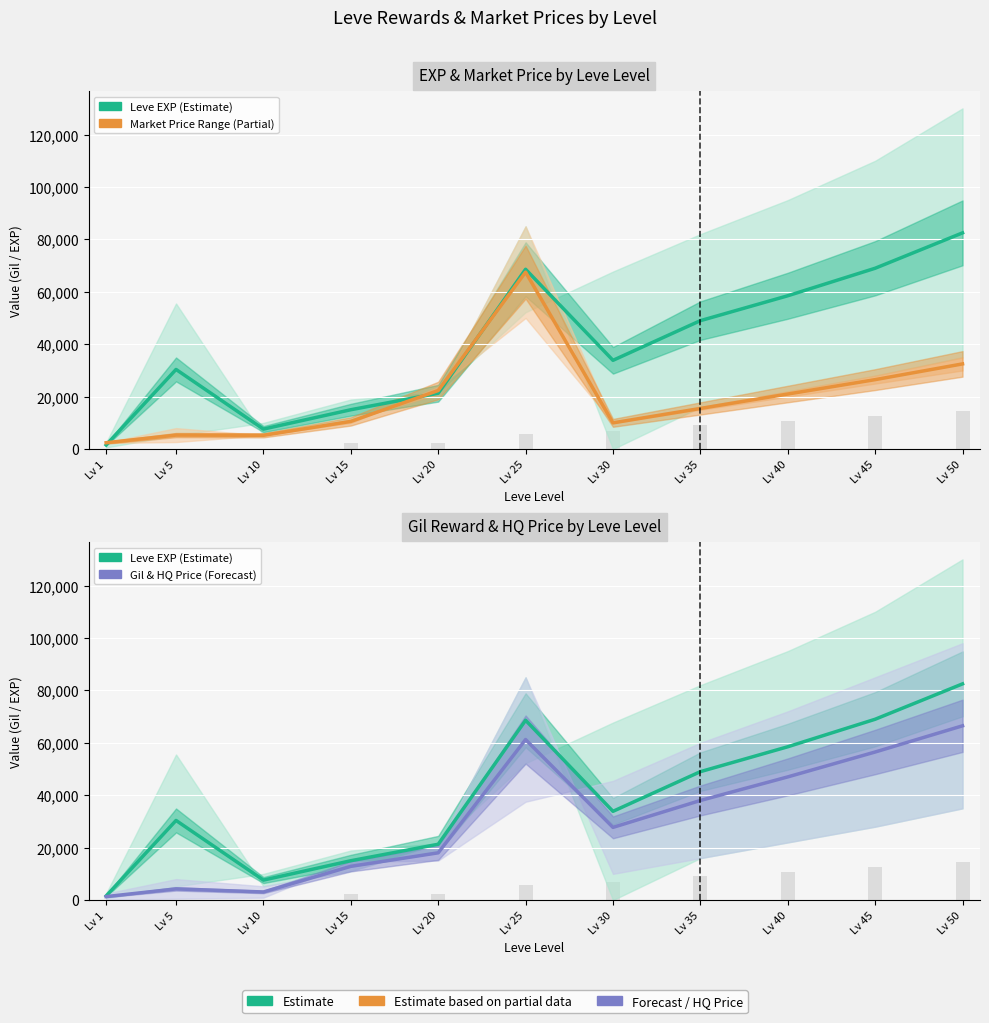

Reading left to right, extract all data points from this chart.

Leve EXP (Estimate): 1564.5	30387.5	7624.0	15010.5	21300.0	68610.0	33865.0	49000.0	58500.0	69000.0	82500.0
Market Price Range (Partial): 2416.0	5340.0	5258.0	10553.0	22339.5	67519.0	10000.0	15500.0	21000.0	26500.0	32500.0
Gil & HQ Price (Forecast): 1326.5	4269.0	3088.0	12873.0	18033.0	61259.5	27741.0	38000.0	47000.0	56500.0	66500.0